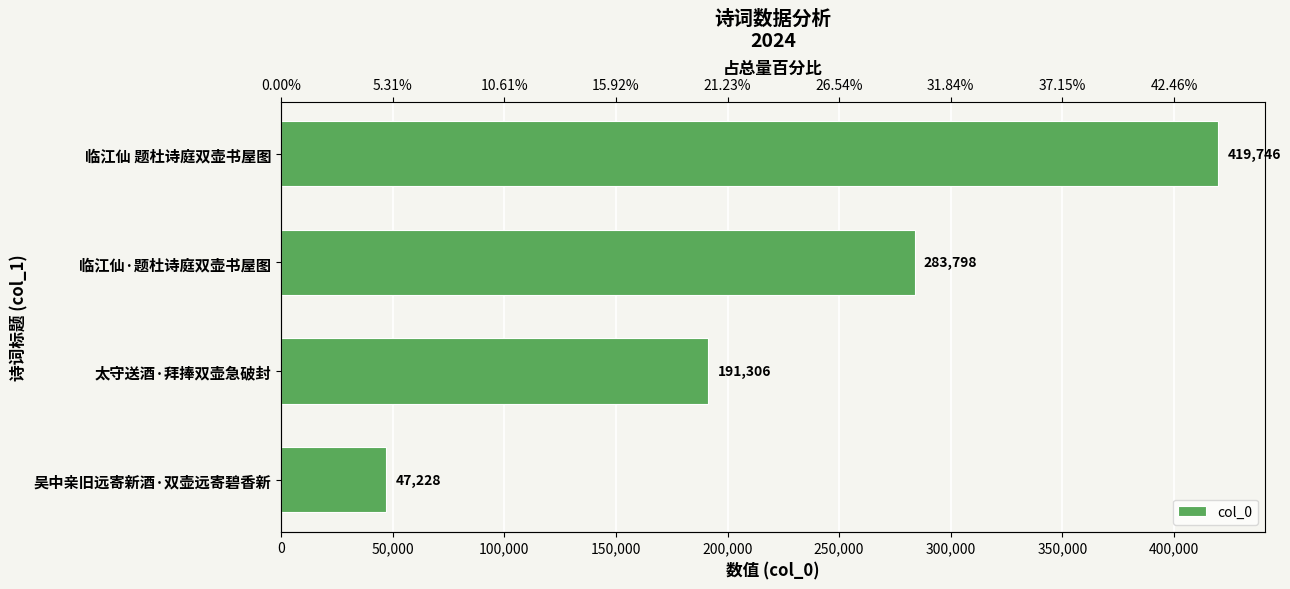

What is the average value?

235520